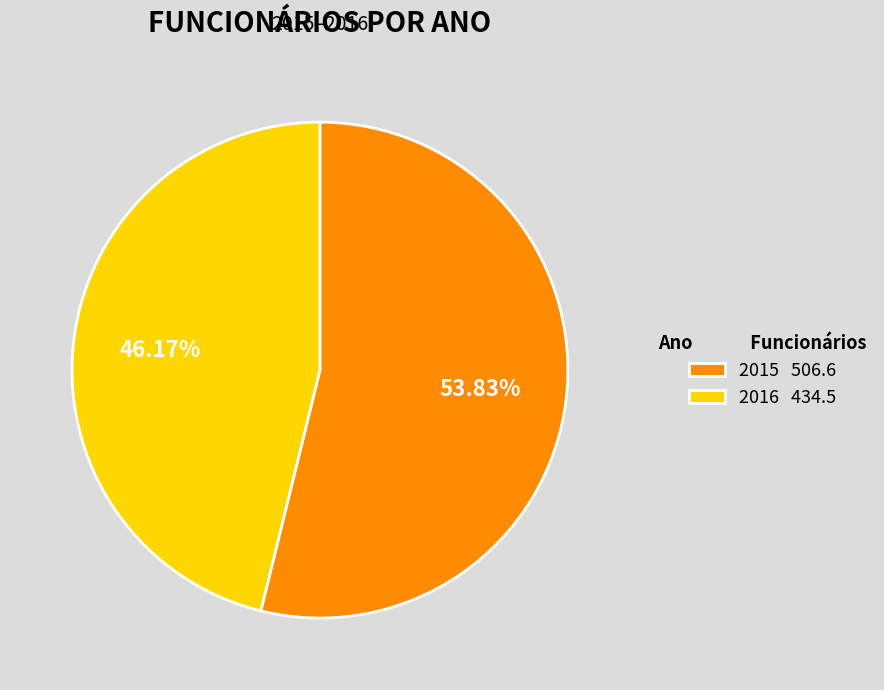

Count the number of slices in the pie.

2